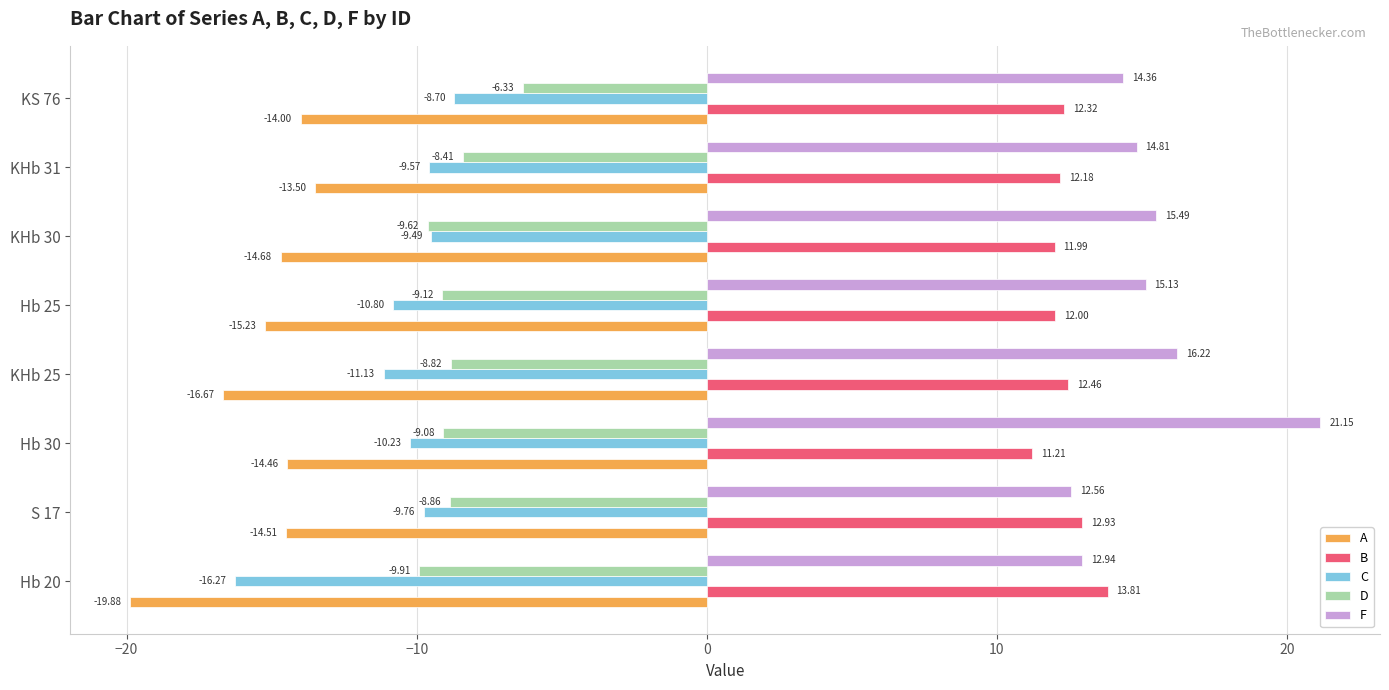

At which category is the sum across all series the highest?

Hb 30